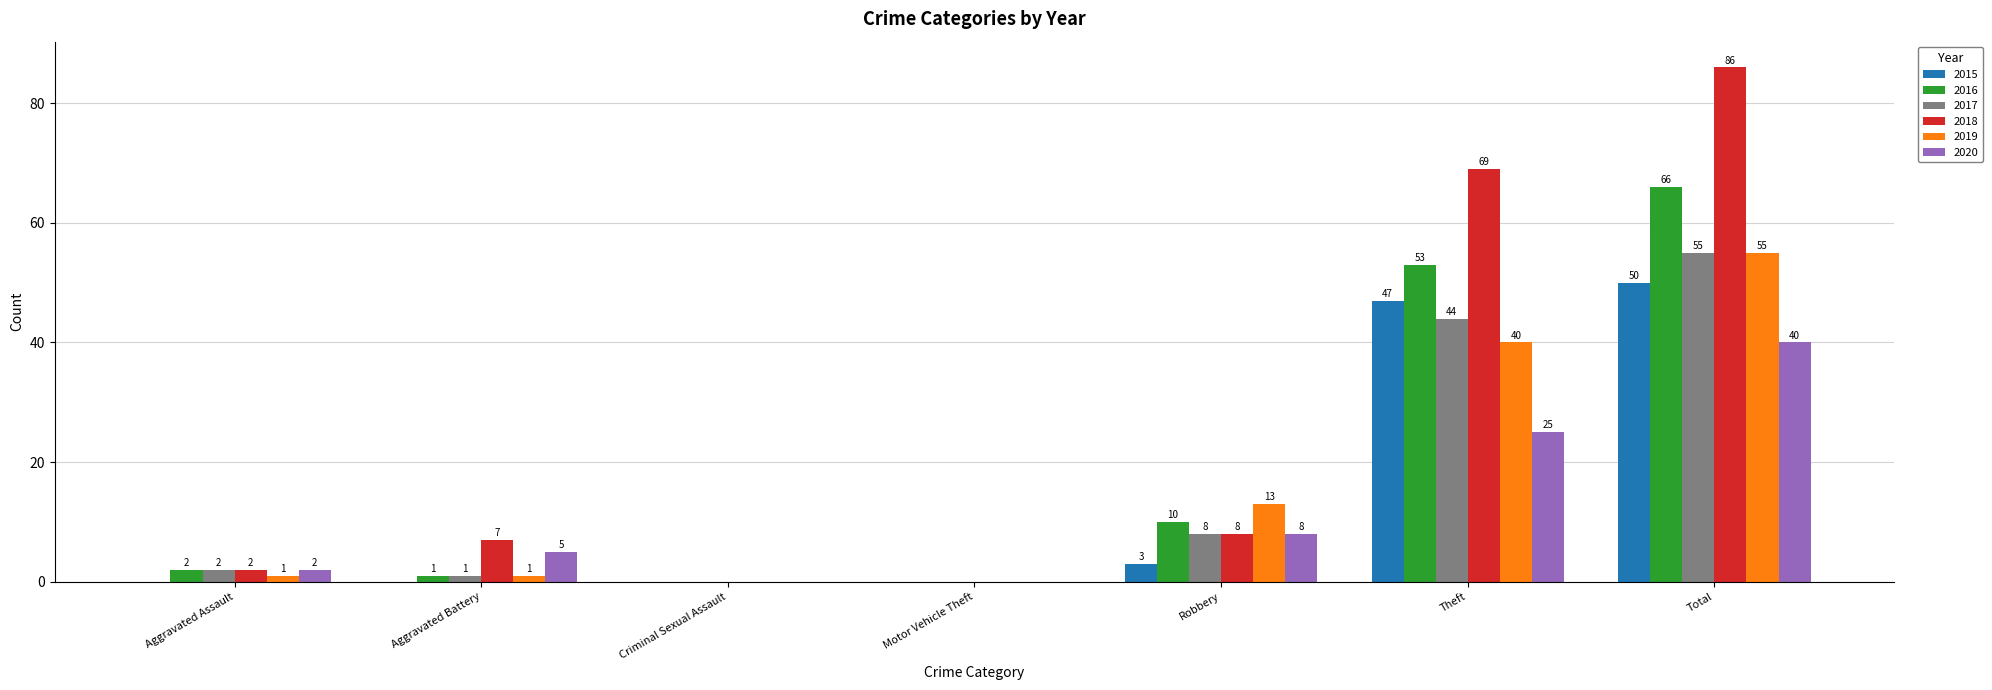

Which label corresponds to the largest value in the chart?

Total